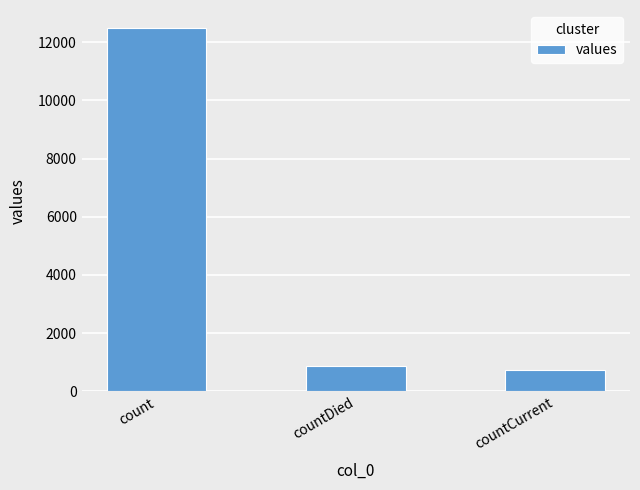

Which label corresponds to the smallest value in the chart?

countCurrent